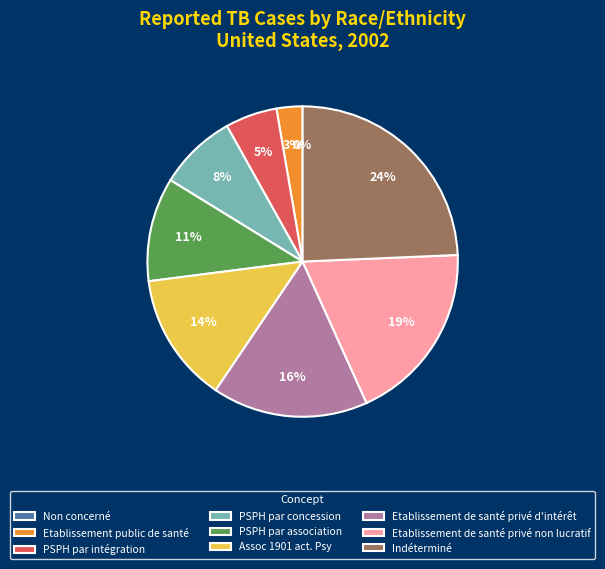

How many segments does this pie chart have?

9